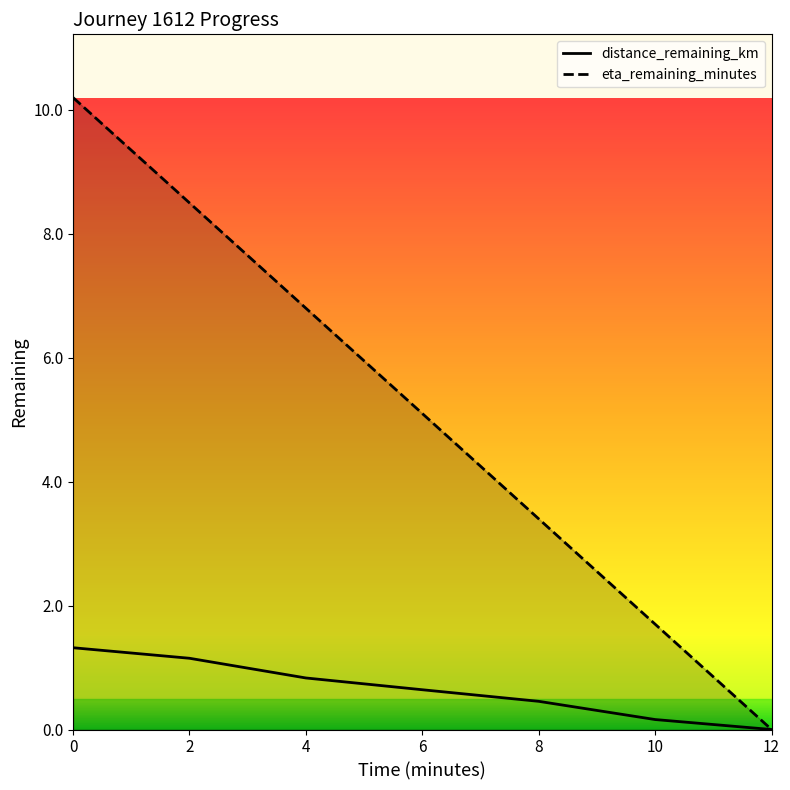

The eta_remaining_minutes series shows 10.2 at 0. True or false?

True